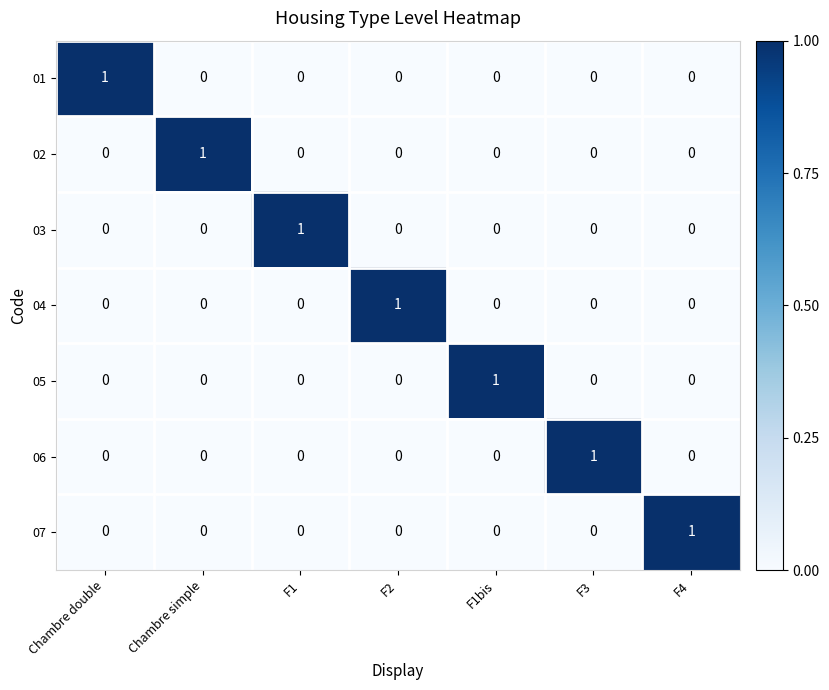

At how many categories does at least one series exceed 0?

7